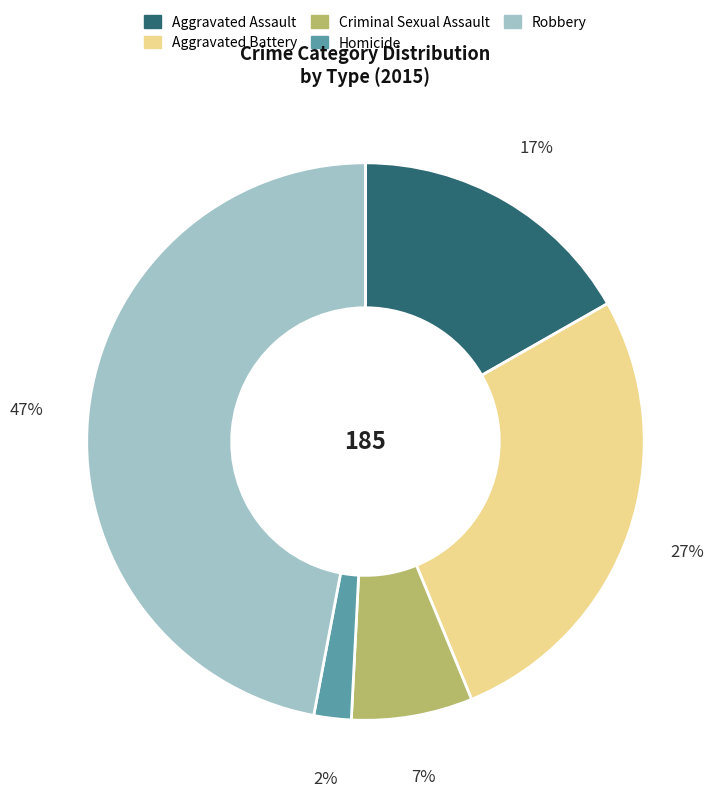

To the nearest percent, what is the combined percentage of Aggravated Assault and Criminal Sexual Assault?

24%